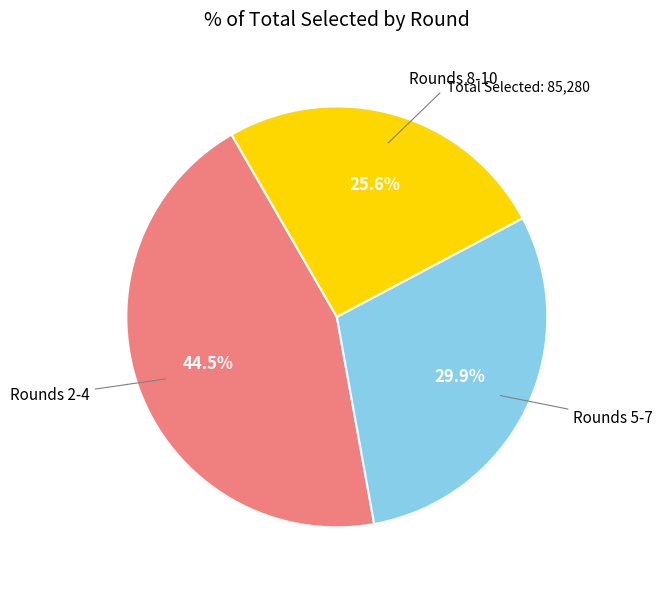

Does any single category account for the majority?

No